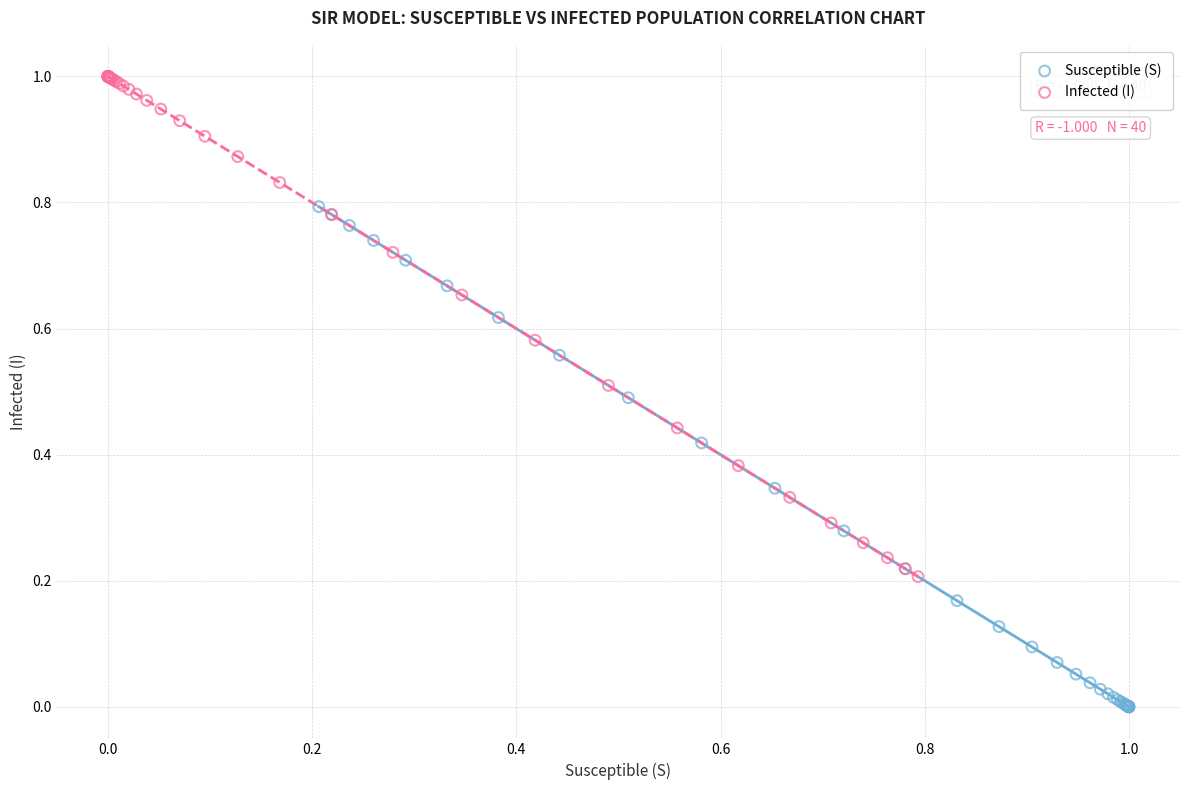

Which series reaches the minimum Y coordinate?

Susceptible (S)